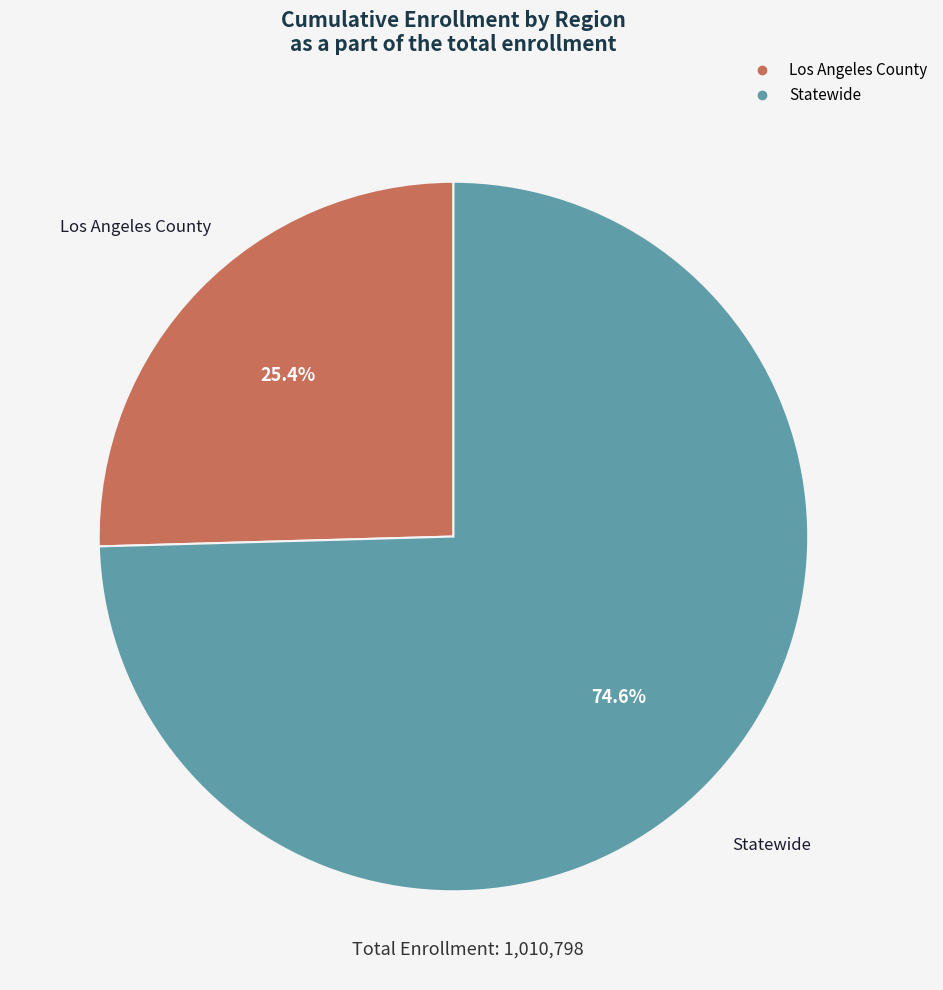

What is the smallest slice in the pie chart?

Los Angeles County